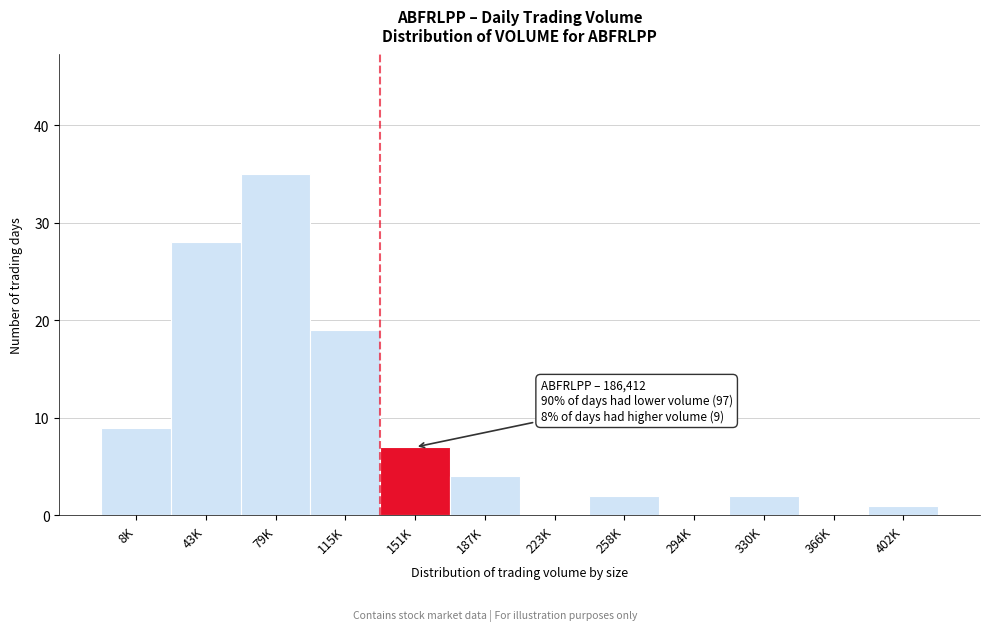

Reading left to right, extract all data points from this chart.

8K=9	43K=28	79K=35	115K=19	151K=7	187K=4	223K=0	258K=2	294K=0	330K=2	366K=0	402K=1